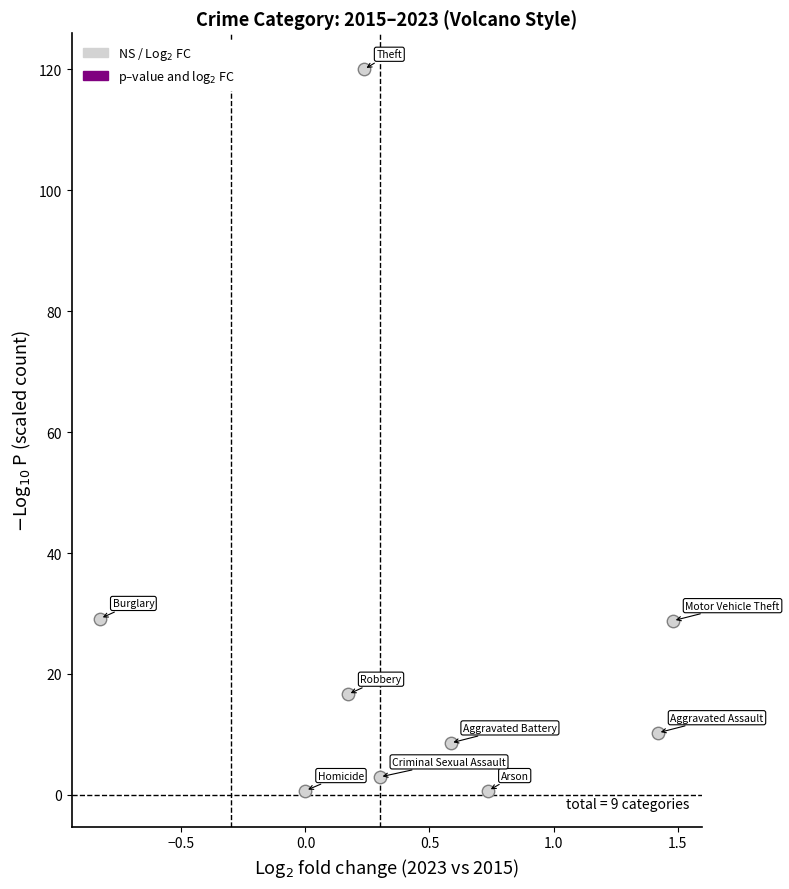

What is the average Y value?

24.2